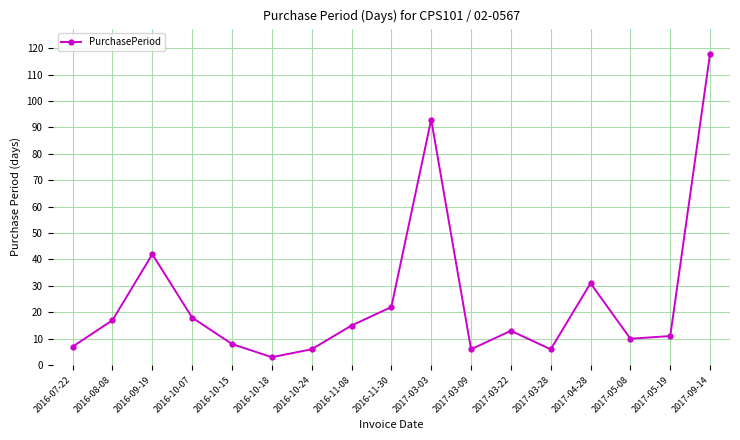

What is the sum of the values at 2016-09-19 and 2016-08-08?

59